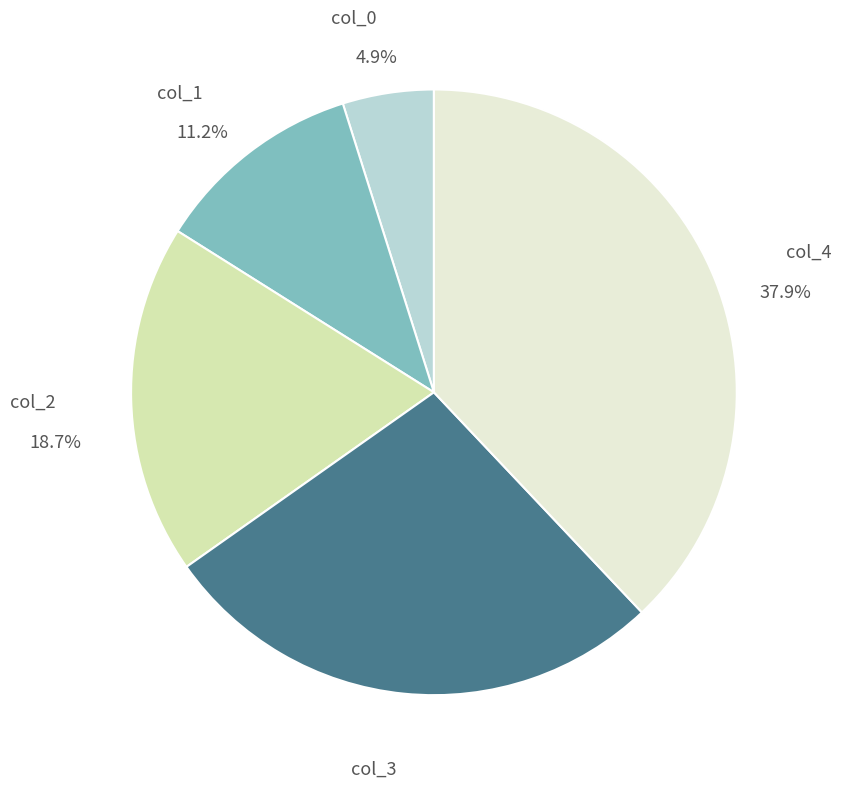

Does col_2 represent more than half of the total?

No